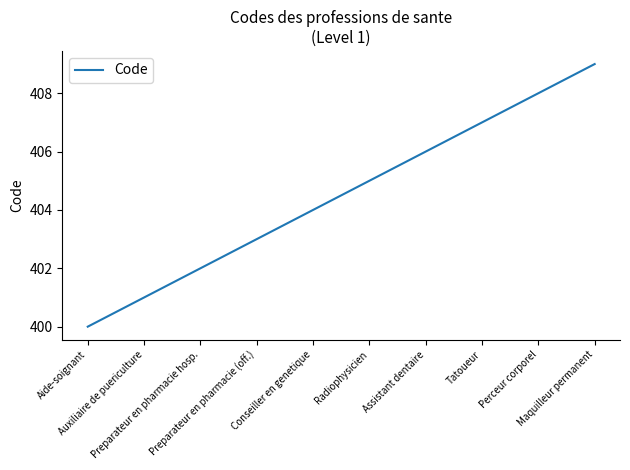

Reading left to right, what are all the values shown in this chart?

Aide-soignant=400	Auxiliaire de puericulture=401	Preparateur en pharmacie hosp.=402	Preparateur en pharmacie (off.)=403	Conseiller en genetique=404	Radiophysicien=405	Assistant dentaire=406	Tatoueur=407	Perceur corporel=408	Maquilleur permanent=409